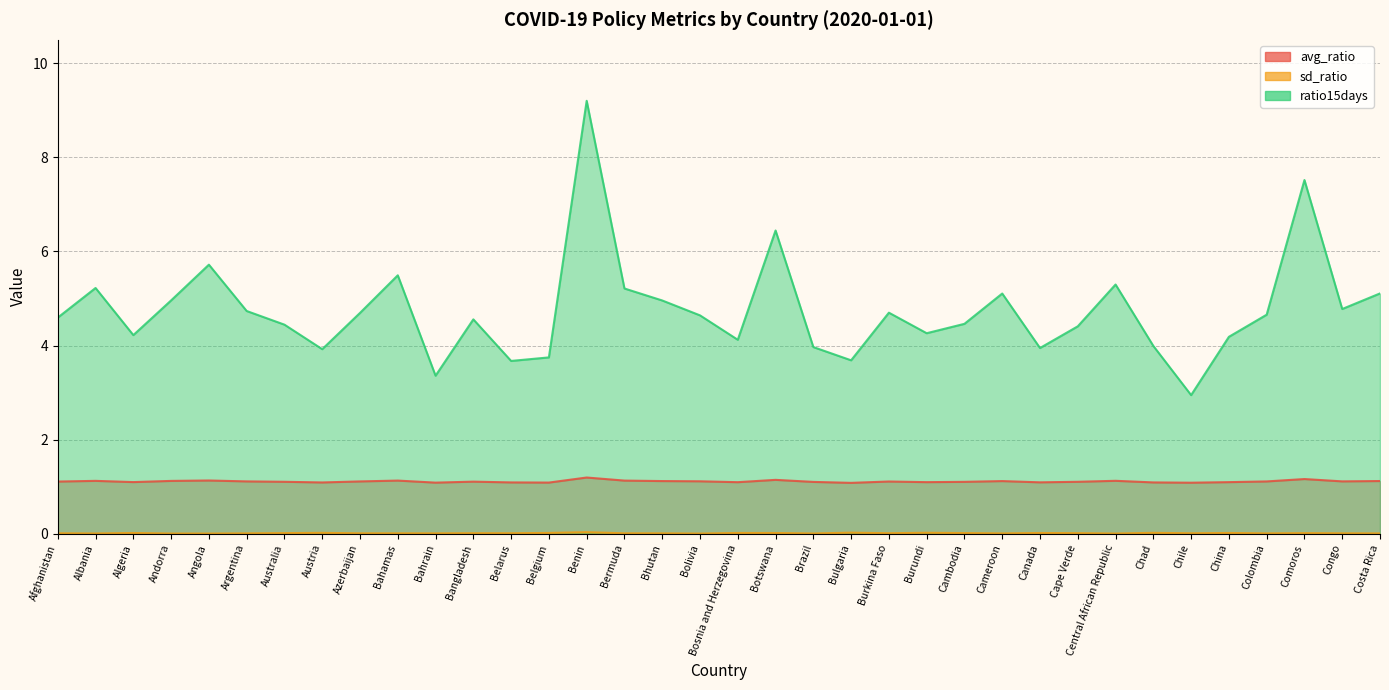

At which label is sd_ratio closest to 0?

Bolivia